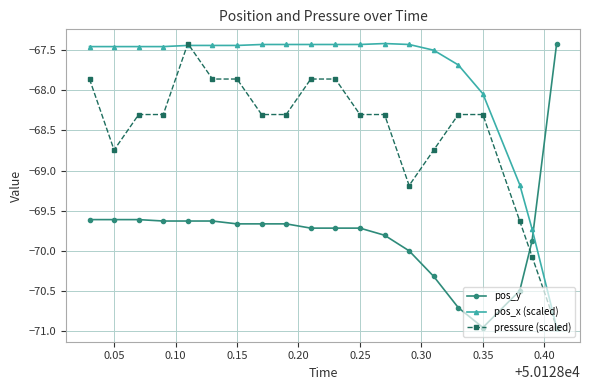

Which series has the largest total across all categories?

pos_x (scaled)